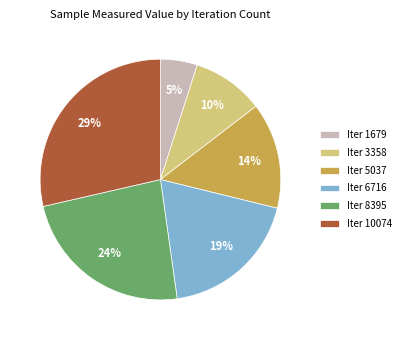

Approximately how many times larger is the value at Iter 6716 compared to Iter 8395?

0.8